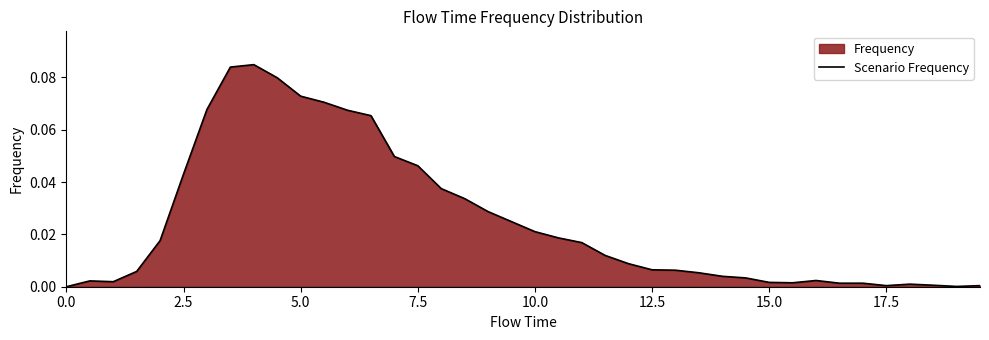

How many lines are shown in the chart?

1